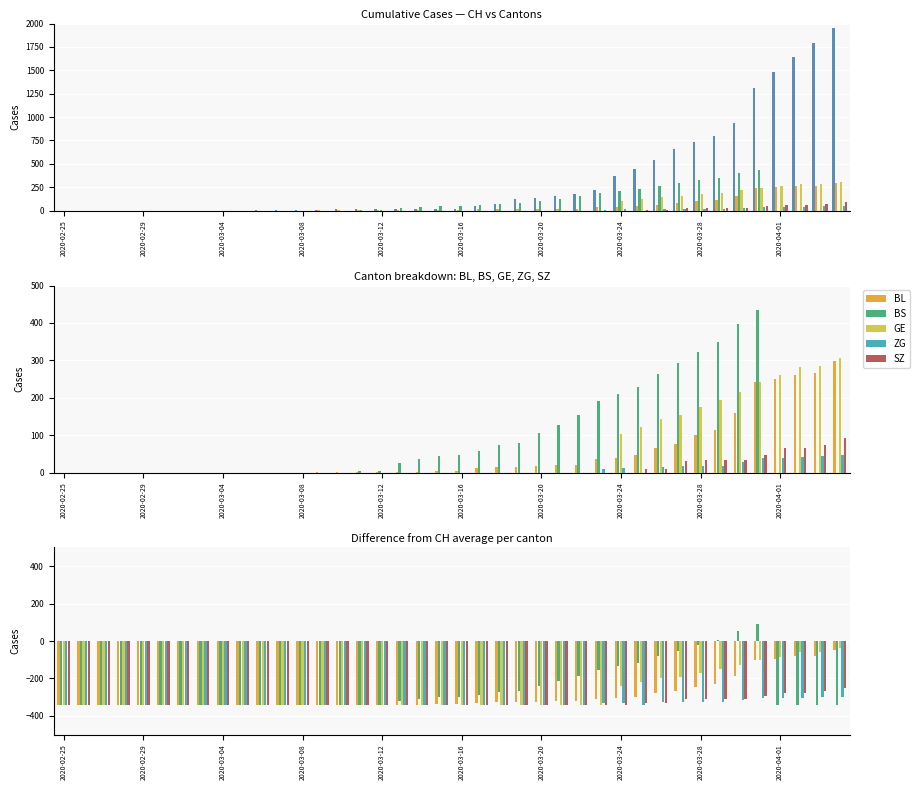

How many values in BS are below zero?

37